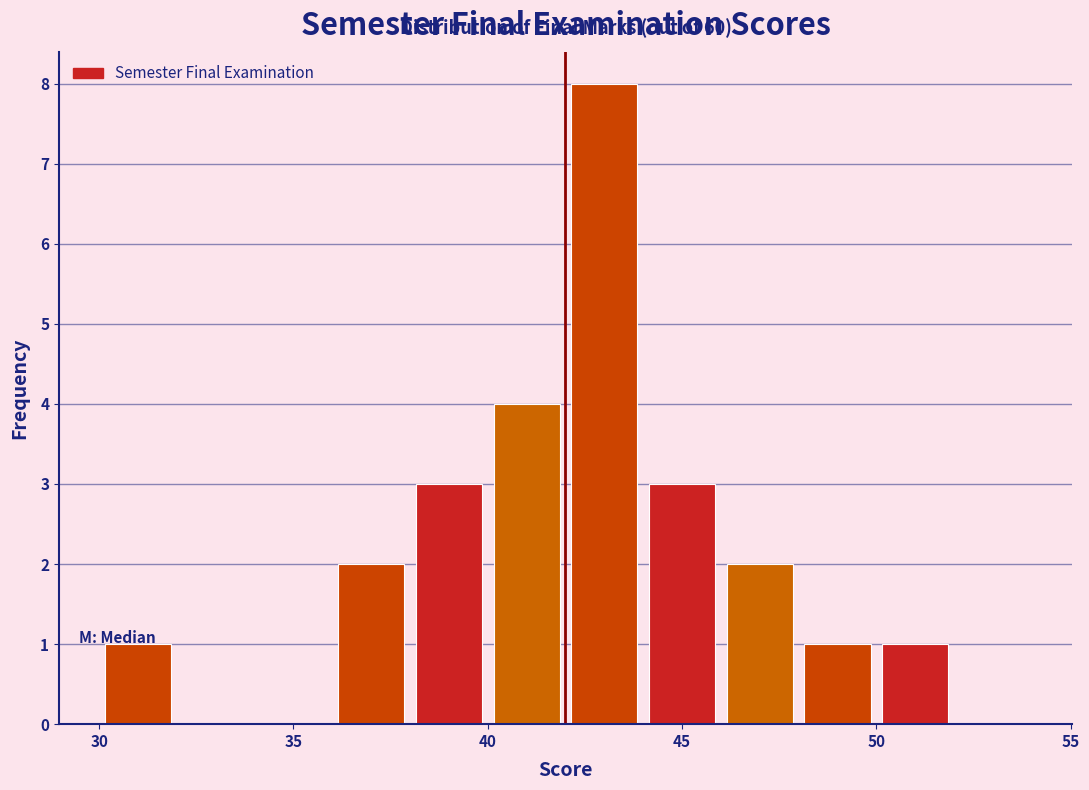

Which range on the x-axis has the tallest bar?

42 to 44